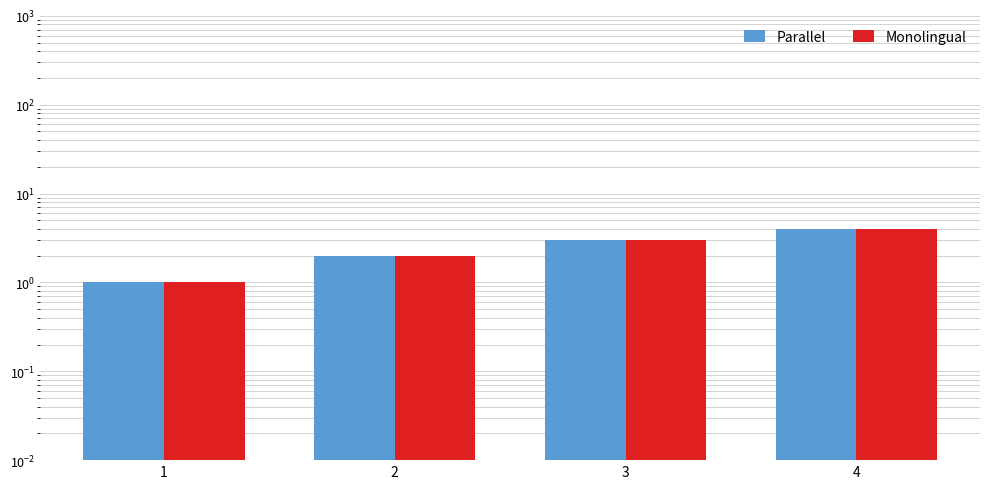

What is the difference between the second highest and minimum values in the Parallel series?

2